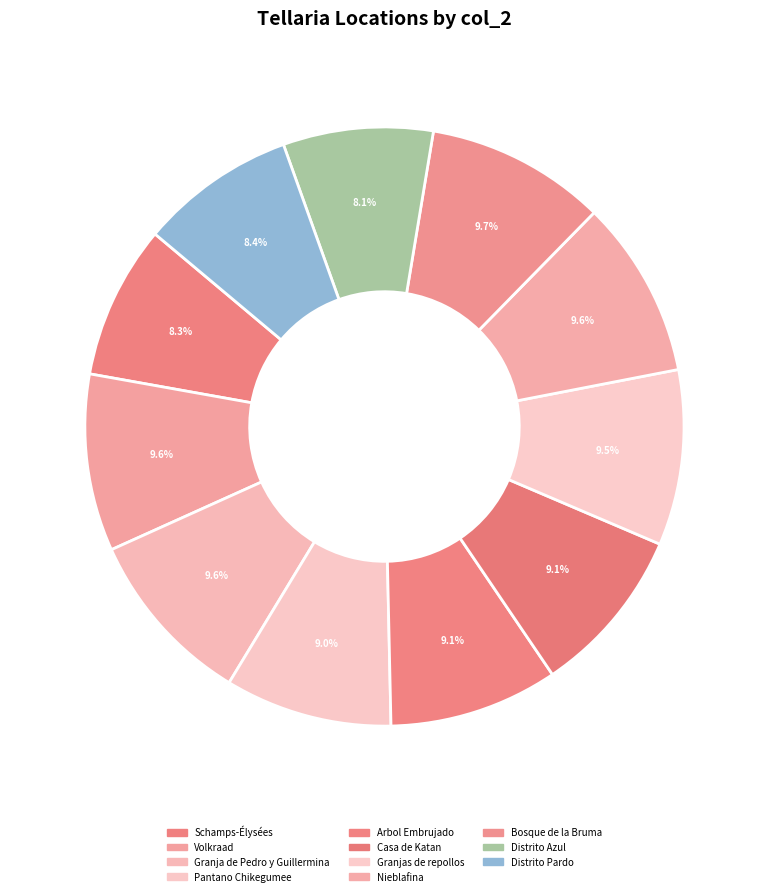

To the nearest percent, what is the difference between the Schamps-Élysées and Arbol Embrujado slice percentages?

1%